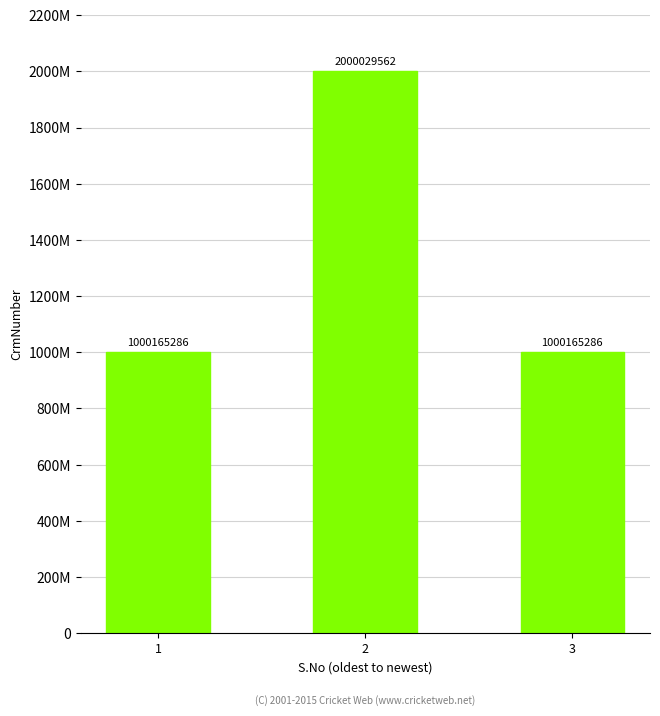

Does the chart contain any negative values?

No